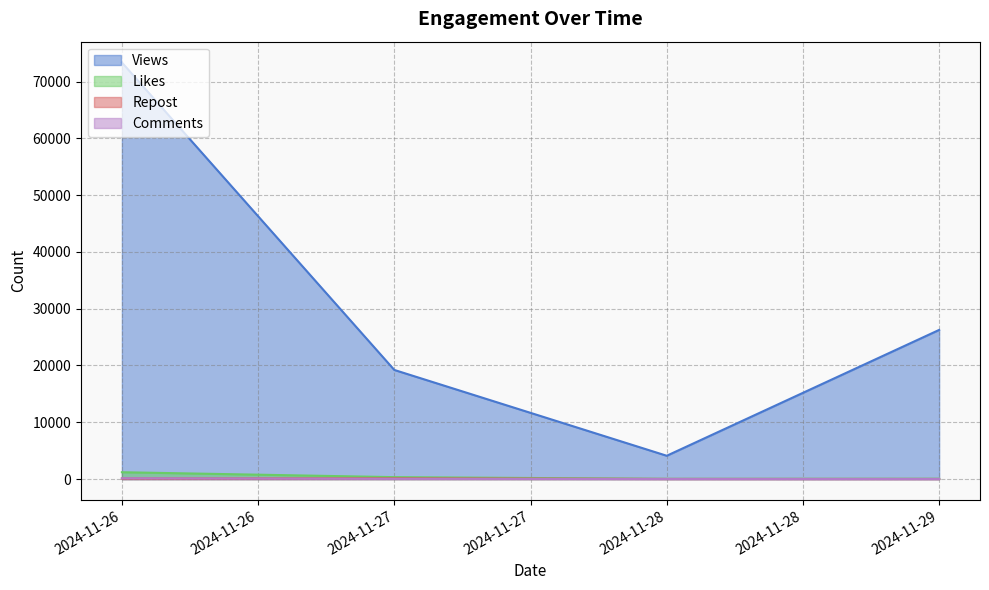

Where is the first local minimum for Likes?

5